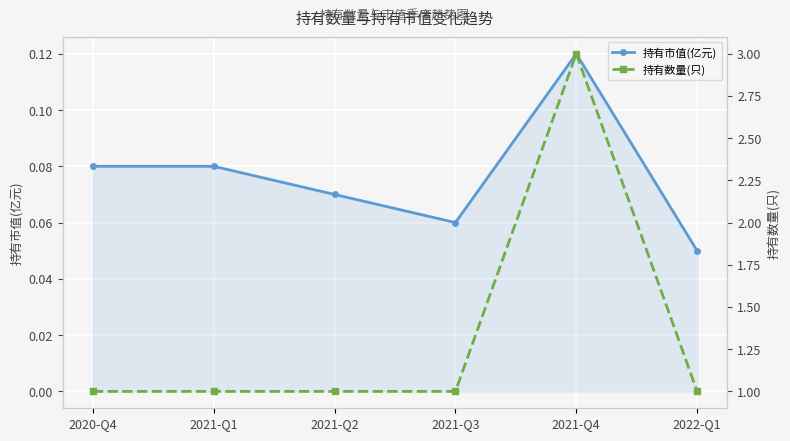

What is the sum of the 持有数量(只) values at 2020-Q4 and 2021-Q3?

2.0